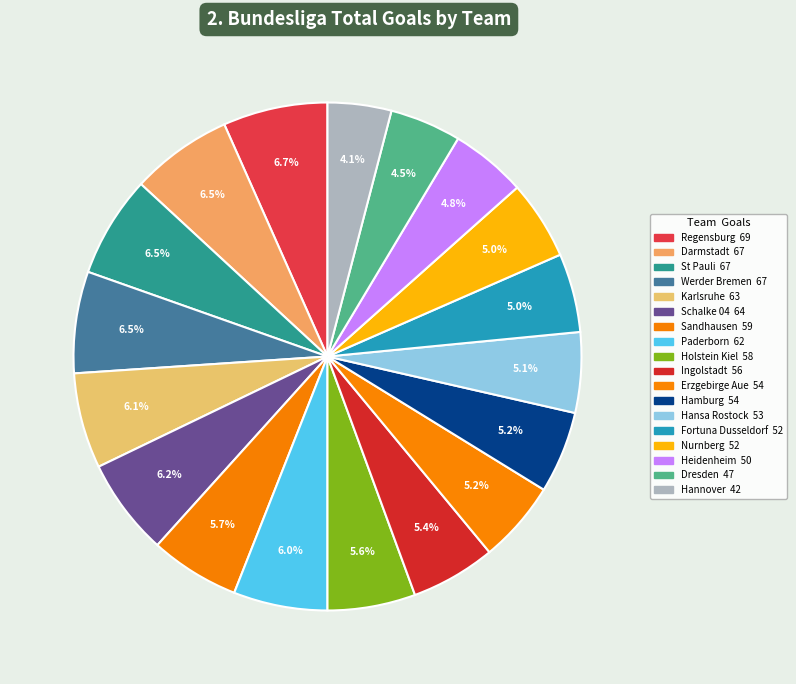

Count the number of slices in the pie.

18